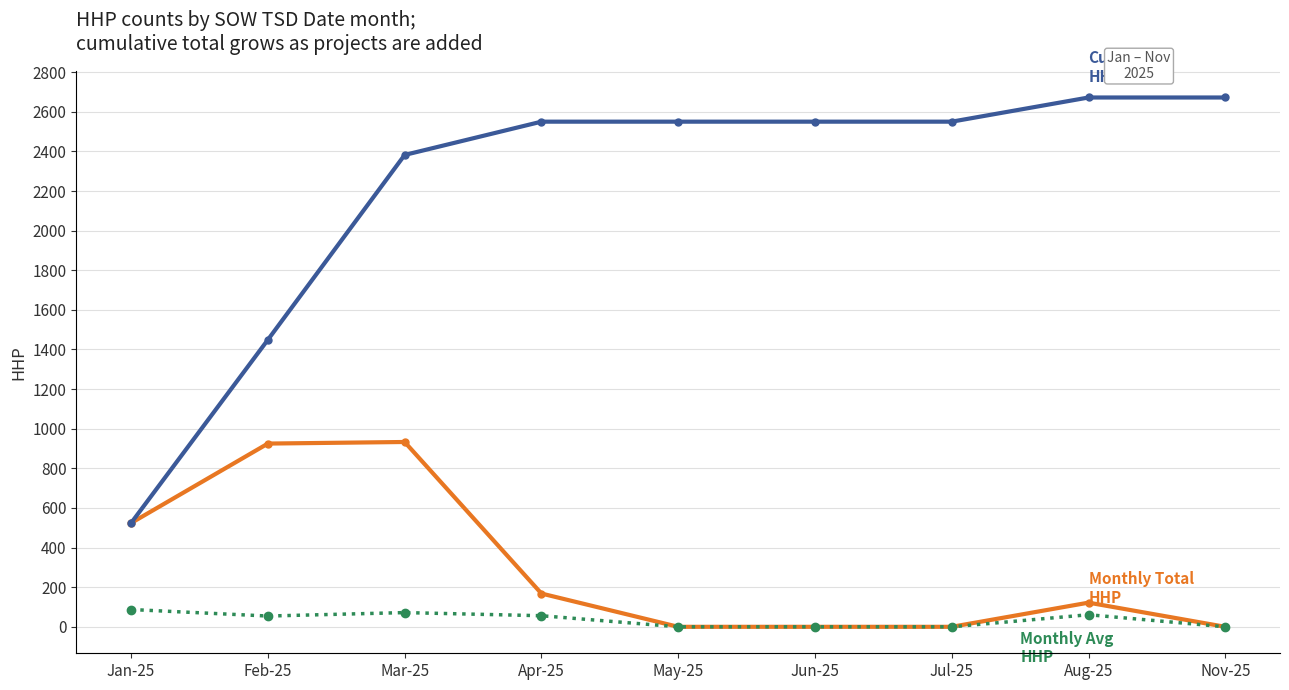

How many positive values does the Monthly Total HHP series have?

5